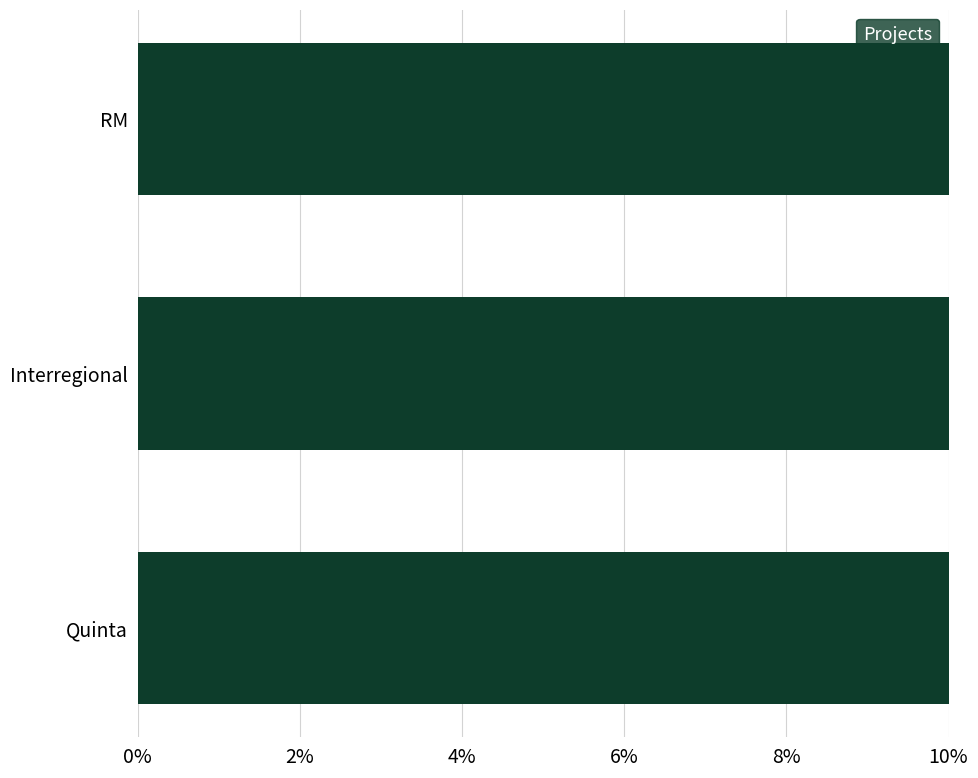

Which has a higher value, RM or Interregional?

RM